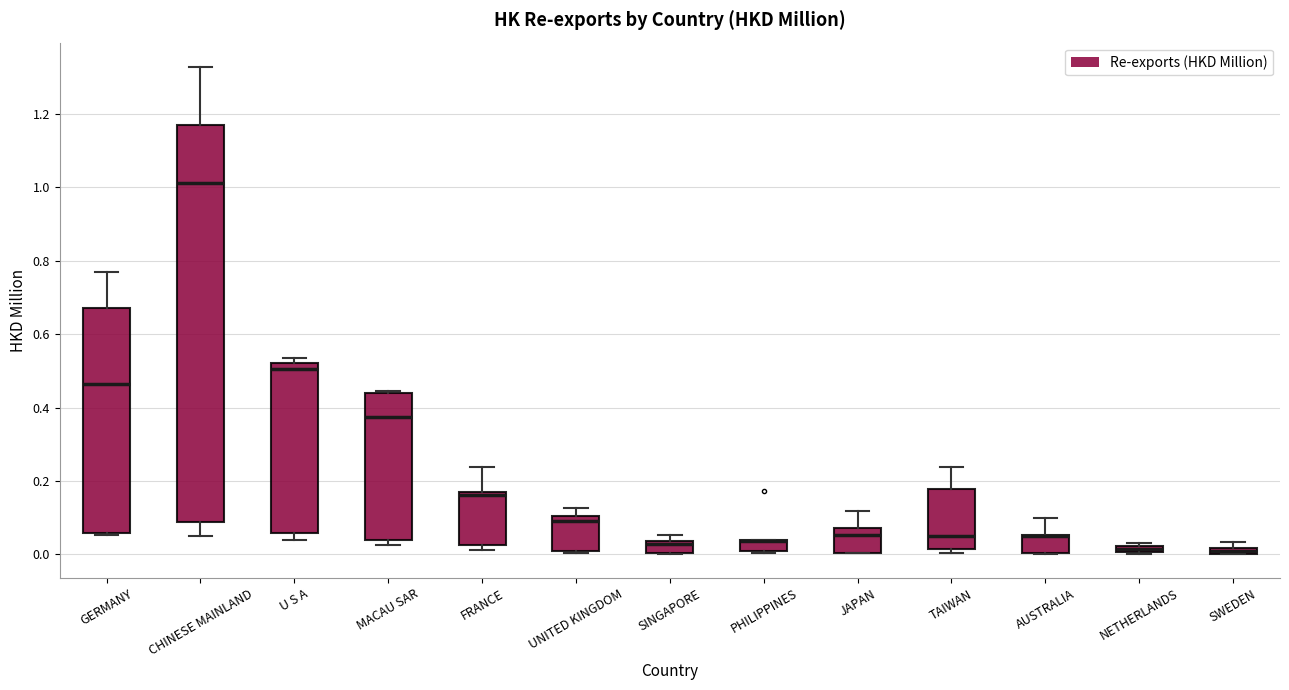

Which box is the tallest, from its lower edge to its upper edge?

CHINESE MAINLAND